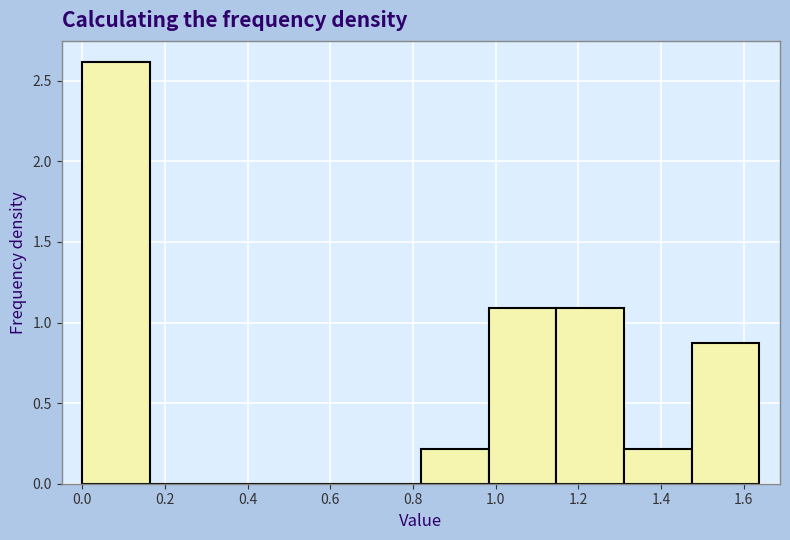

Reading left to right, list every bar in this chart as the range it spans on the x-axis followed by its height. Neither the bar edges nor the heights are printed on the chart, so give them approximately, as read against the axes.

0.00 to 0.16: 2.60
0.16 to 0.32: 0
0.32 to 0.50: 0
0.50 to 0.66: 0
0.66 to 0.82: 0
0.82 to 0.98: 0.20
0.98 to 1.14: 1.10
1.14 to 1.32: 1.10
1.32 to 1.48: 0.20
1.48 to 1.64: 0.85